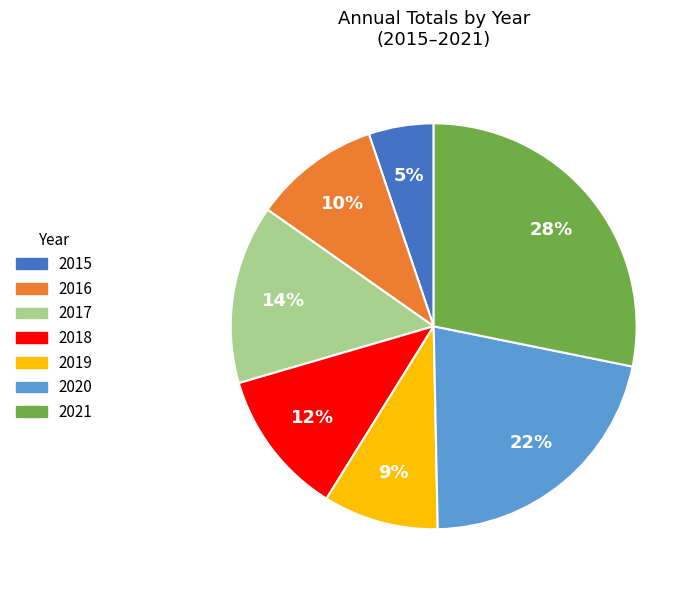

Is the sum of 2015 and 2021 greater than half?

No